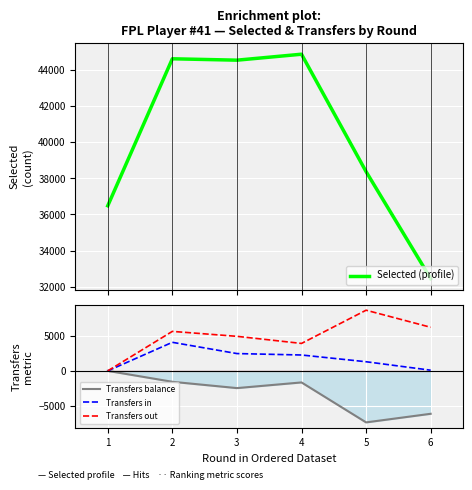

At which category does Transfers out reach its first local valley?

4